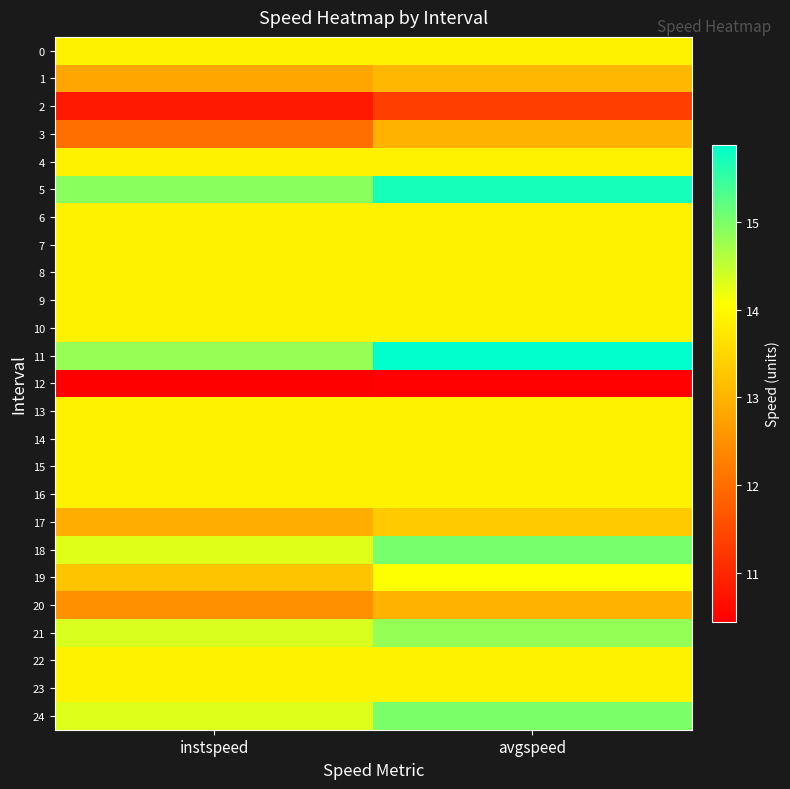

Which label corresponds to the smallest value in the chart?

instspeed